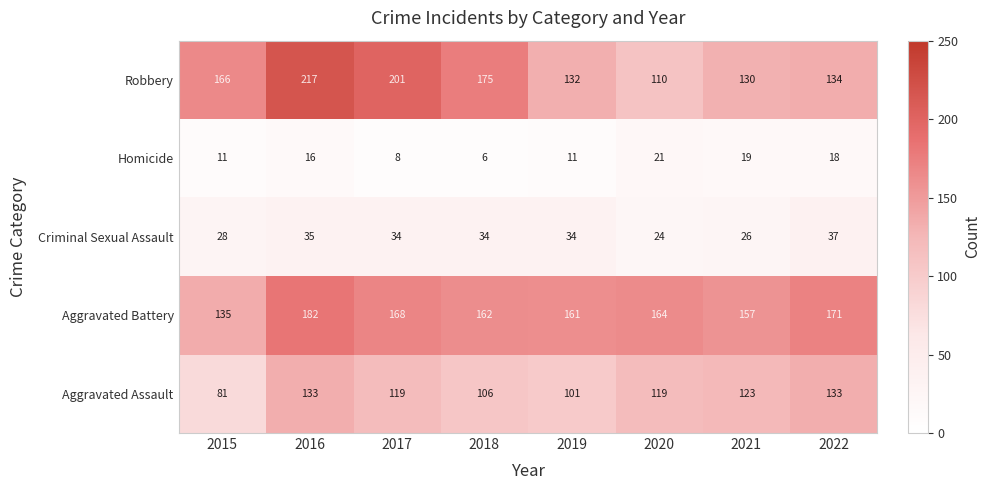

Is it true that Criminal Sexual Assault equals 12 at 2018?

False